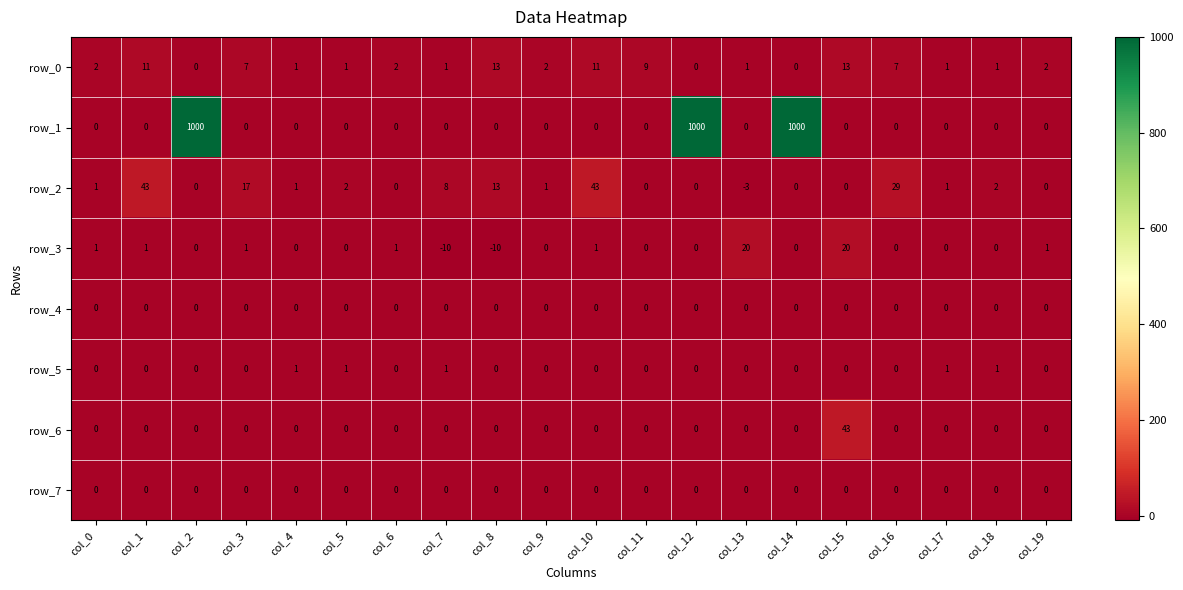

Count the number of data series in this chart.

8